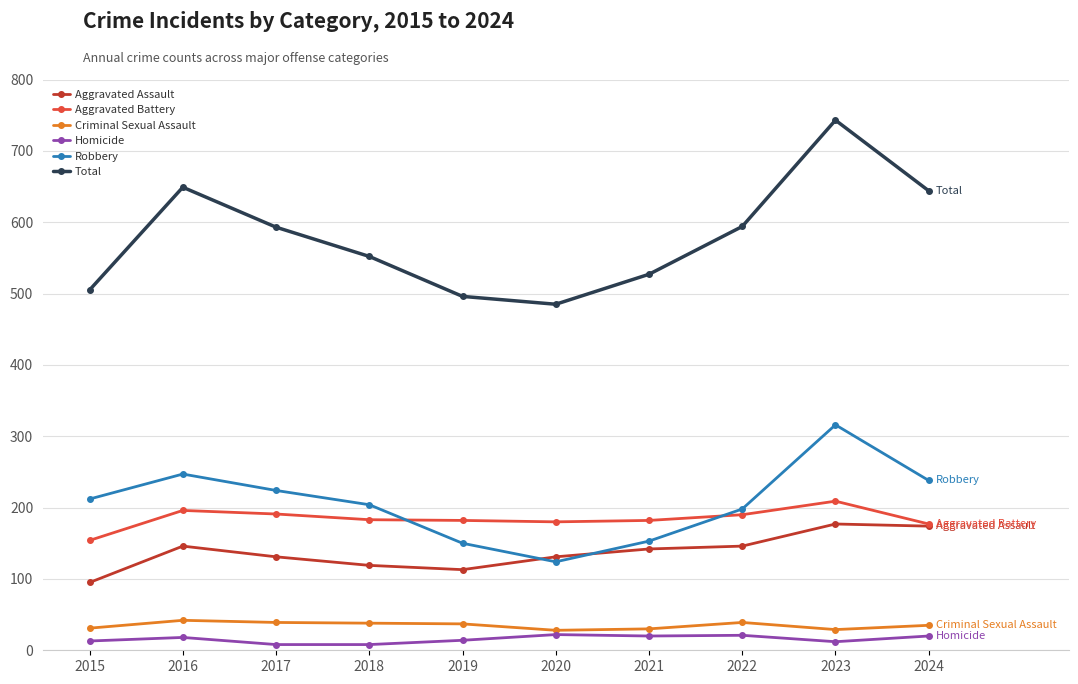

Is it true that Homicide equals 20 at 2021?

True